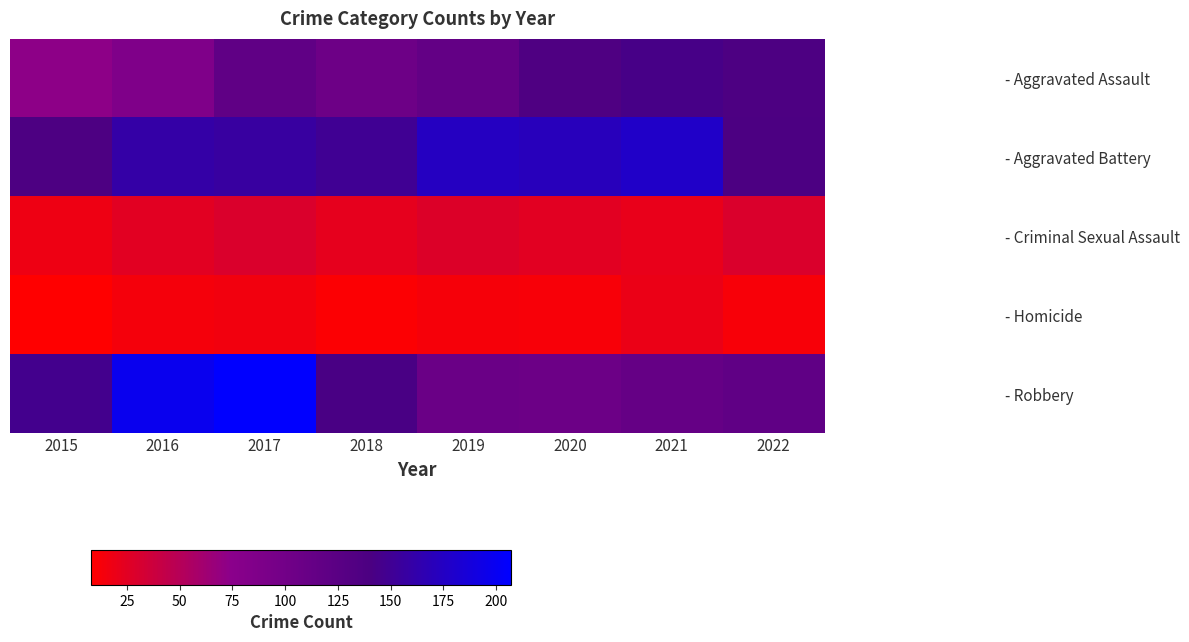

What is the maximum value shown in the chart?

207